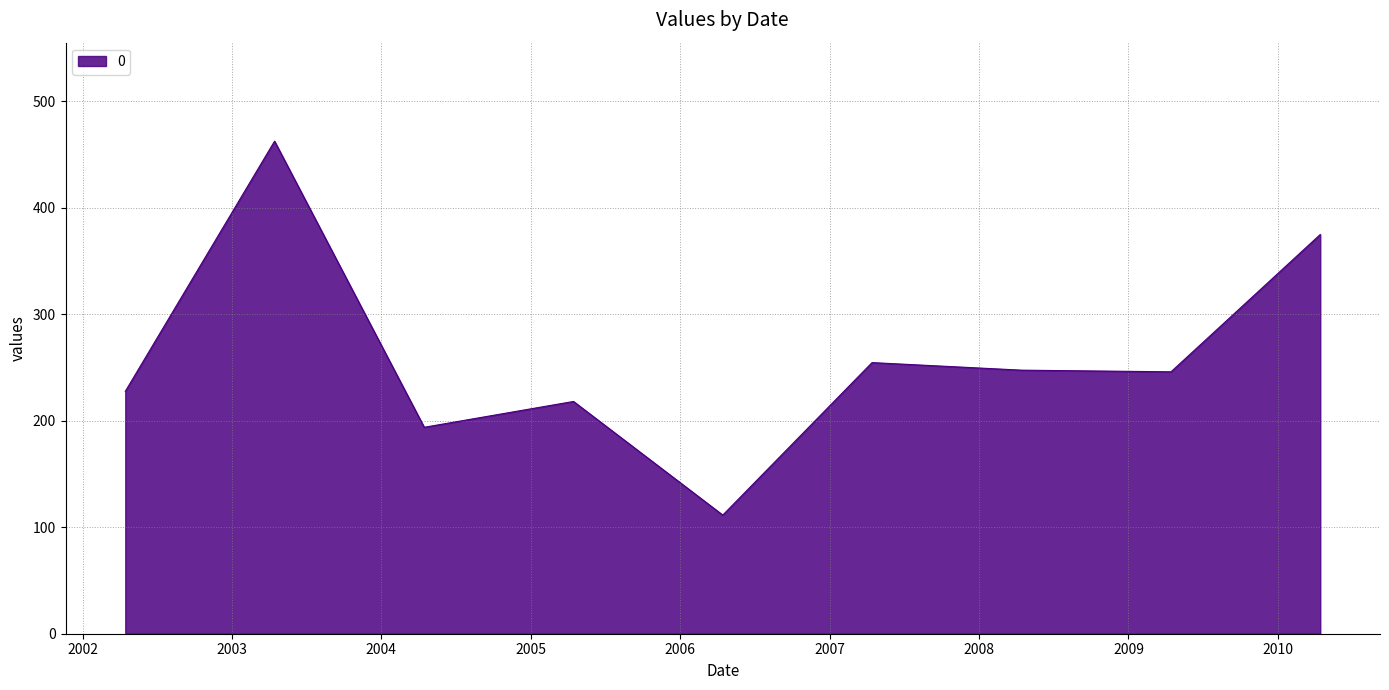

What is the minimum value shown in the chart?

111.5